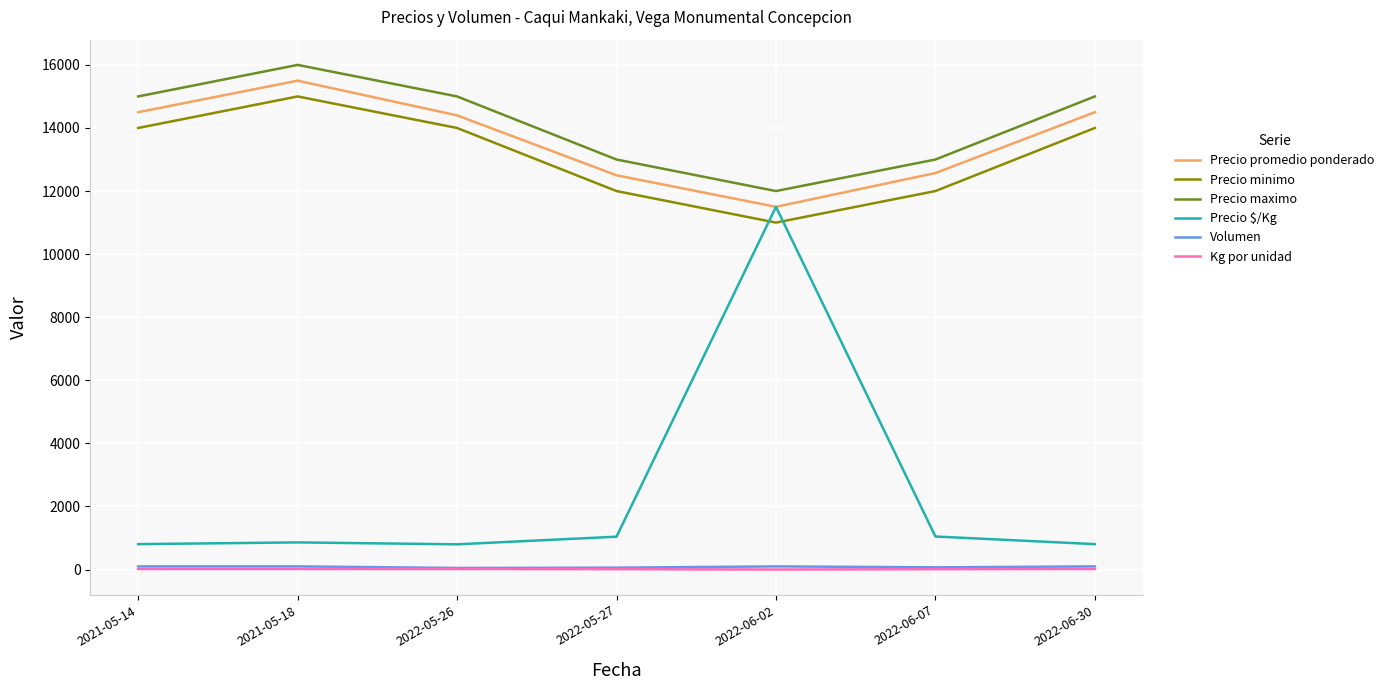

What is the difference between the highest and lowest values at 2021-05-14?

14982